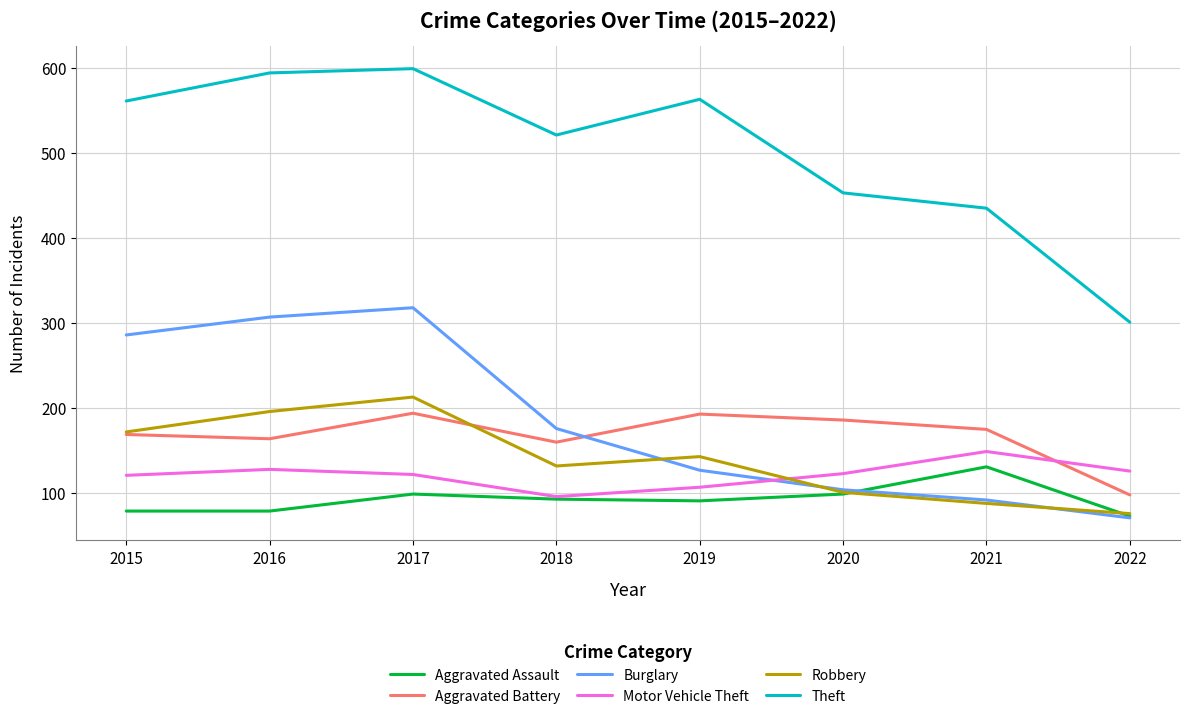

How many series are shown in this chart?

6